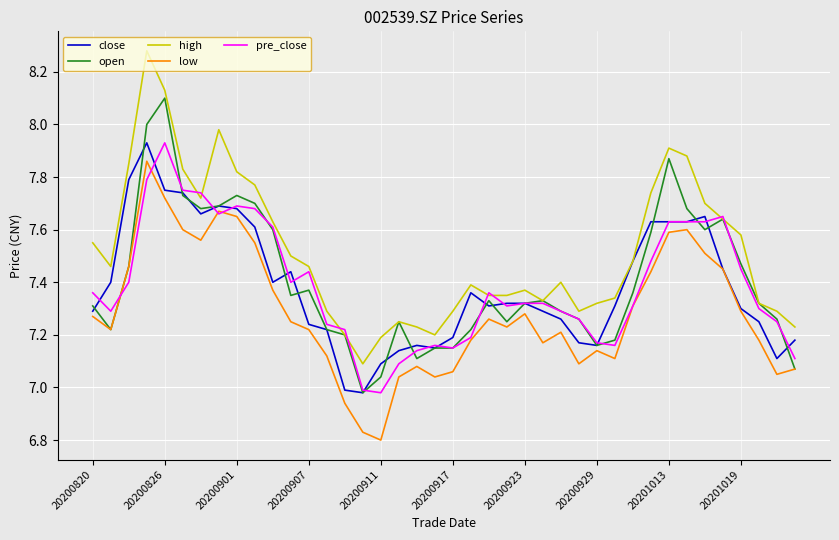

How many interior local peaks does the low series have?

8